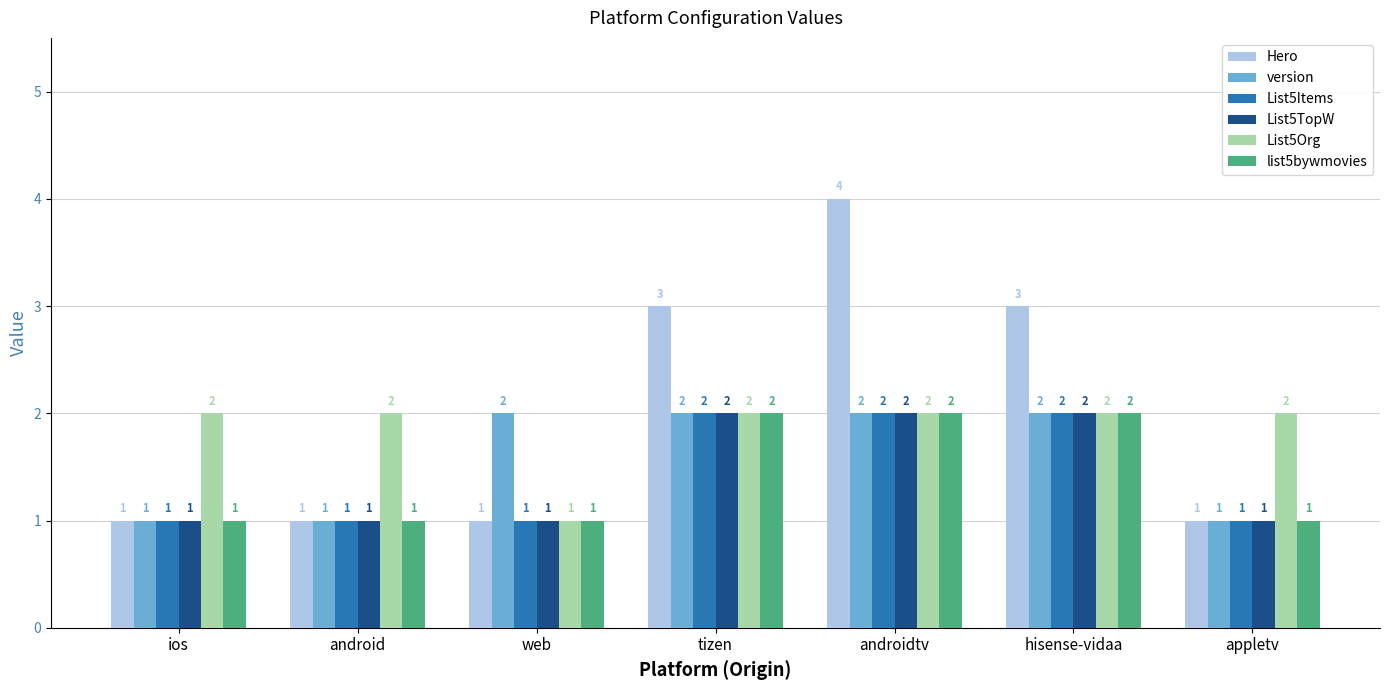

What is the total value across all series at hisense-vidaa?

13